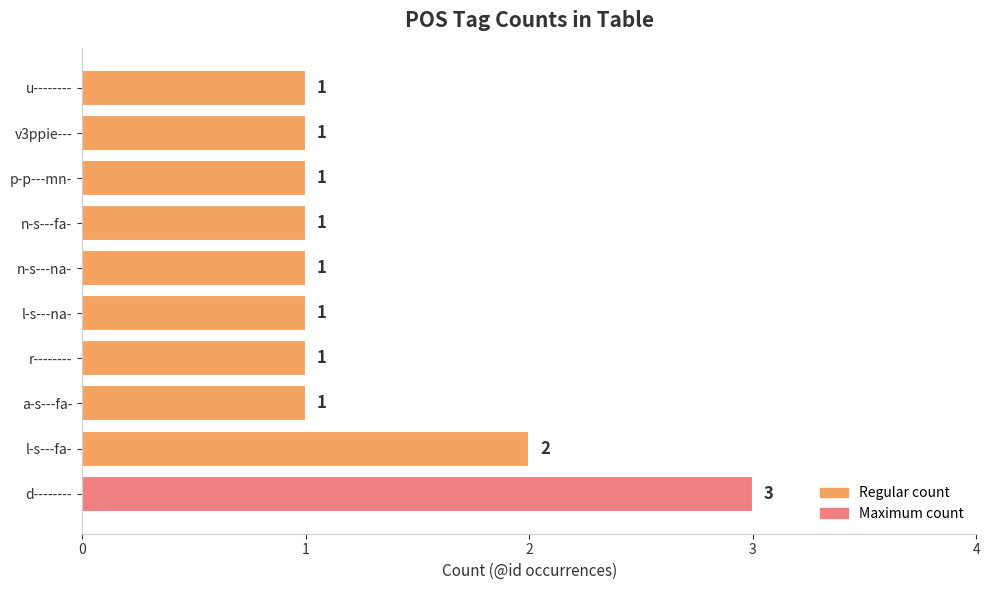

What is the sum of the values at a-s---fa- and l-s---fa-?

3